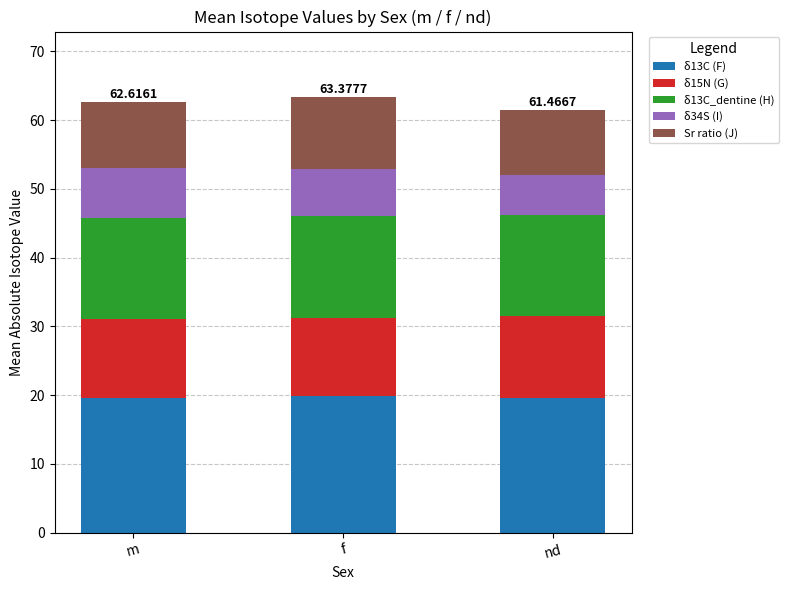

What is the total value across all series at f?

63.4